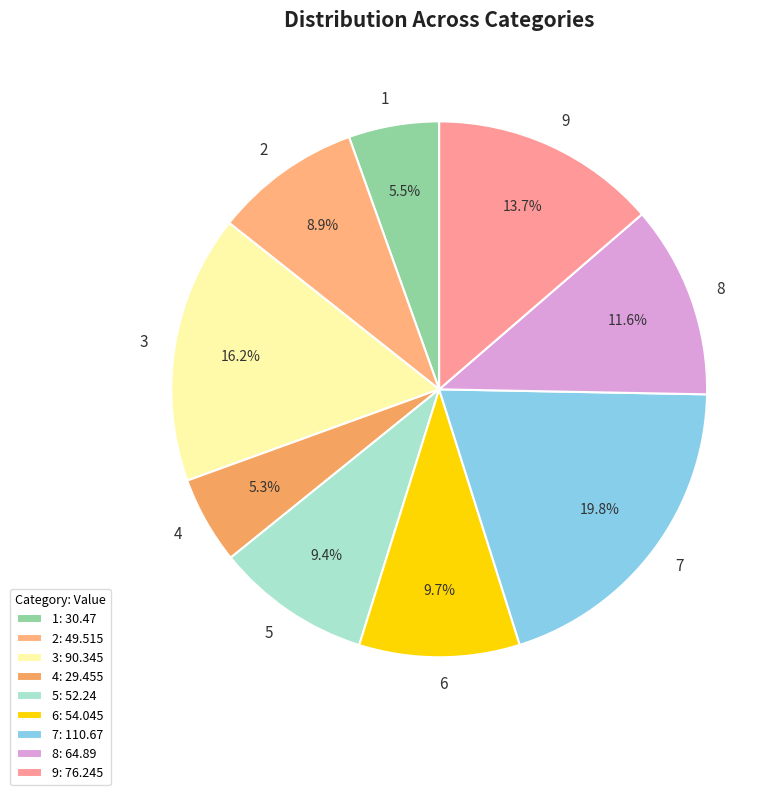

To the nearest percent, what is the combined percentage of 8 and 7?

31%